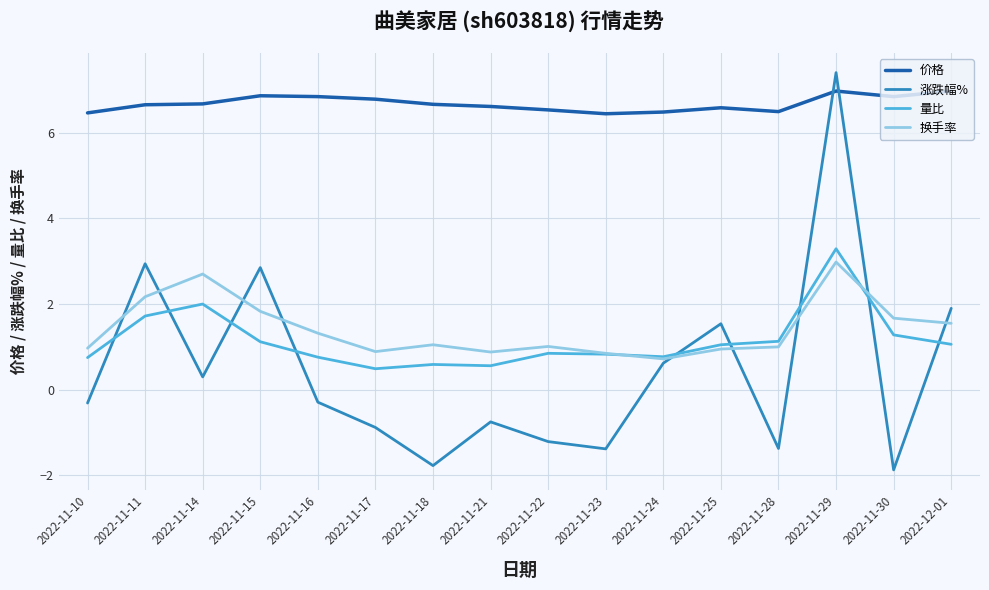

Is the value of 量比 at 2022-11-15 greater than the value of 价格 at 2022-12-01?

No